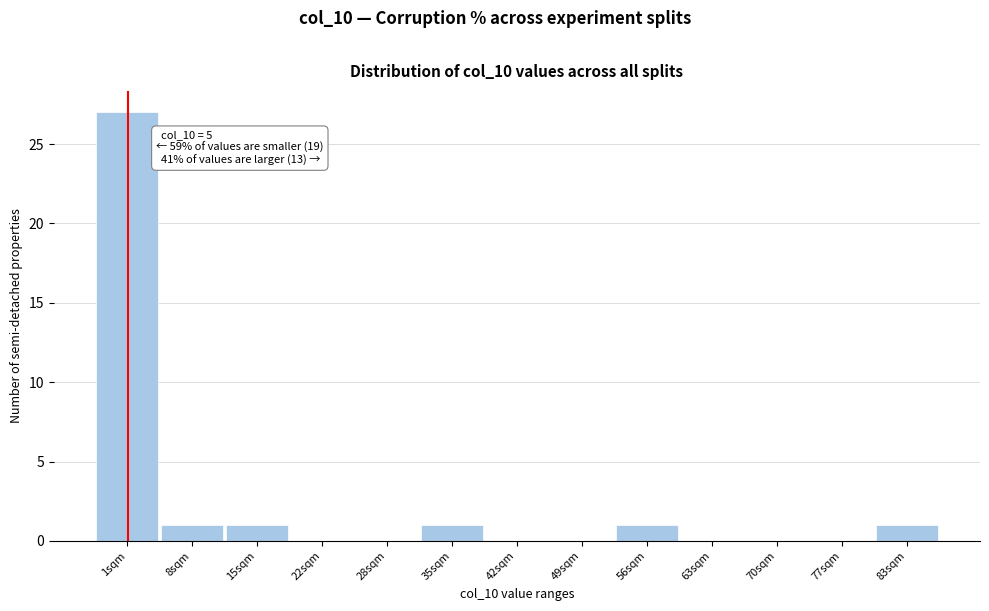

Reading left to right, transcribe all the data shown in this chart.

1sqm=27	8sqm=1	15sqm=1	22sqm=0	28sqm=0	35sqm=1	42sqm=0	49sqm=0	56sqm=1	63sqm=0	70sqm=0	77sqm=0	83sqm=1